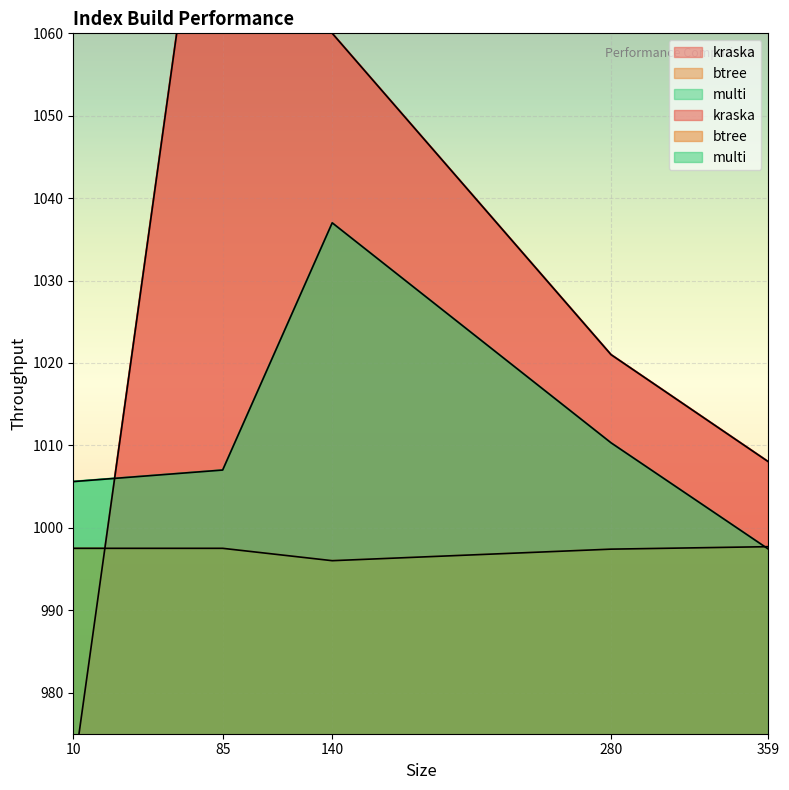

Reading left to right, extract all data points from this chart.

kraska: 10=970.0	85=1100.0	140=1060.0	280=1021.0	359=1008.0
btree: 10=997.5	85=997.5	140=996.0	280=997.4	359=997.7
multi: 10=1005.6	85=1007.0	140=1037.0	280=1010.3	359=997.4